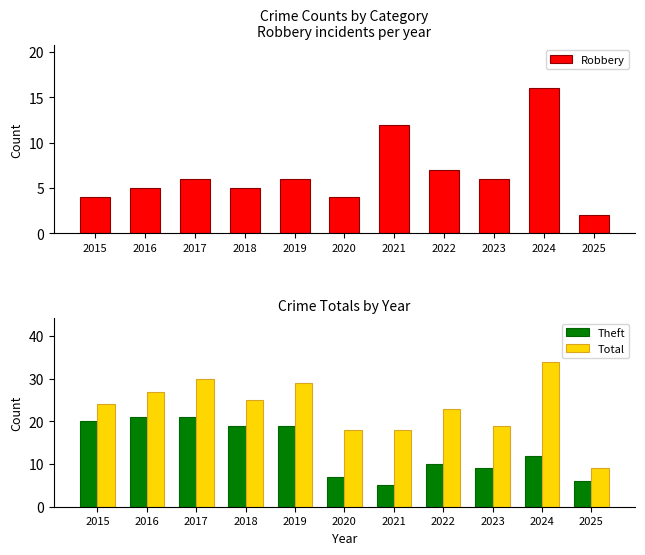

Between 2021 and 2022, which series saw the biggest shift?

Robbery